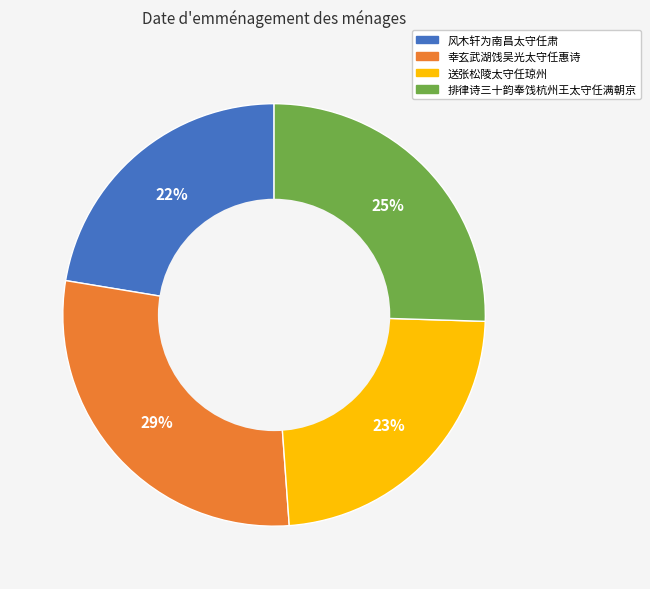

Which category has the biggest portion of the pie?

幸玄武湖饯吴光太守任惠诗